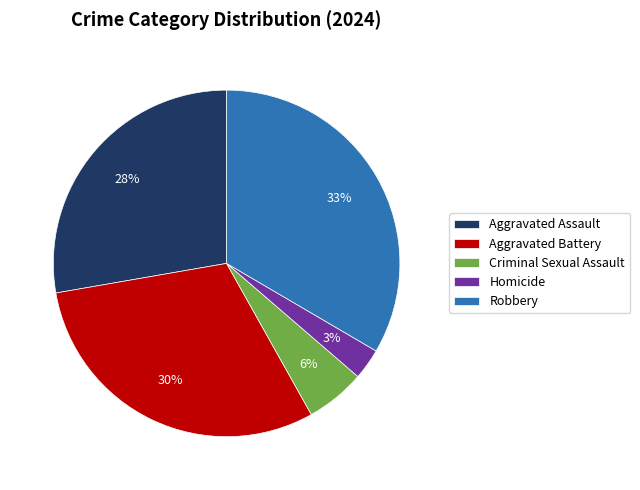

What is the ratio of the value at Criminal Sexual Assault to the value at Robbery?

0.2